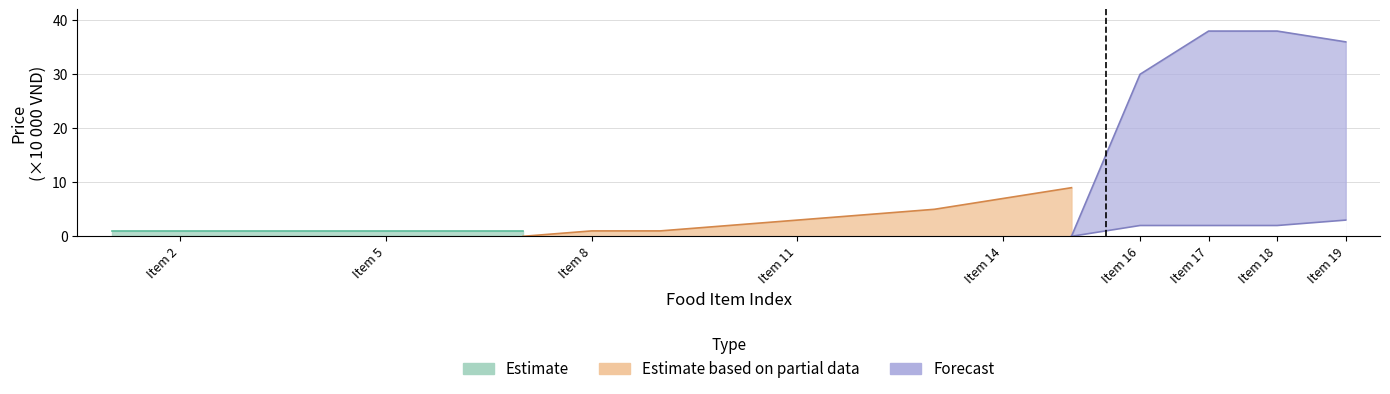

Does the chart have visible grid lines?

Yes